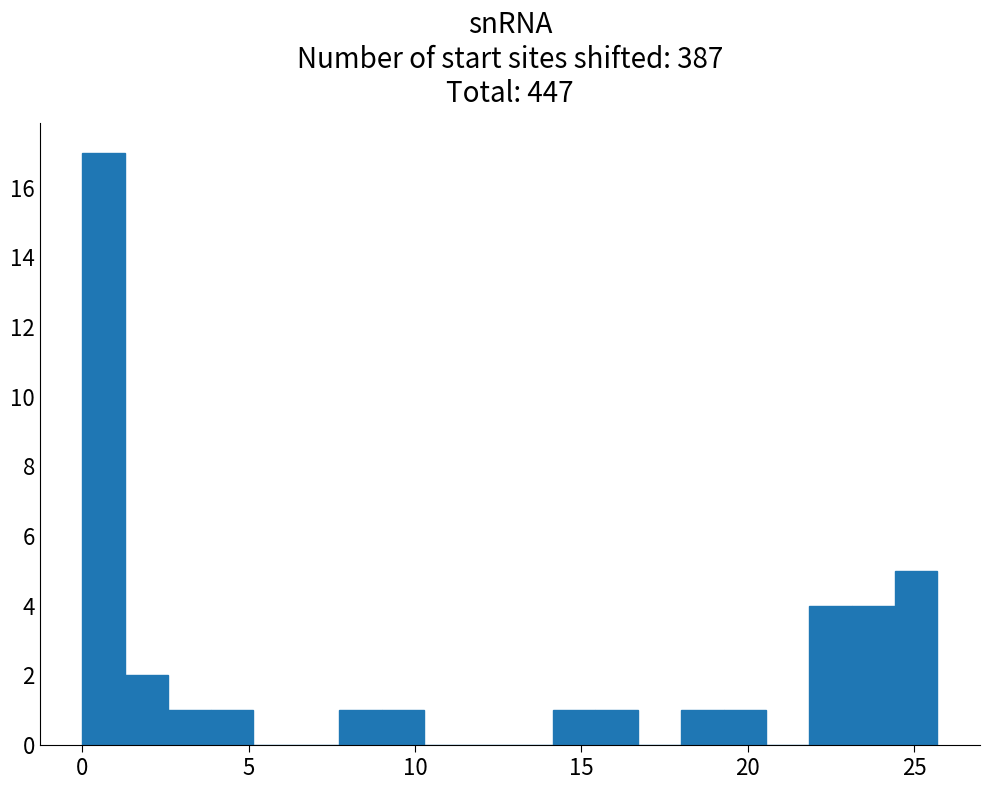

Read against the x-axis, roughly where is the centre of the tallest bar?

0.5